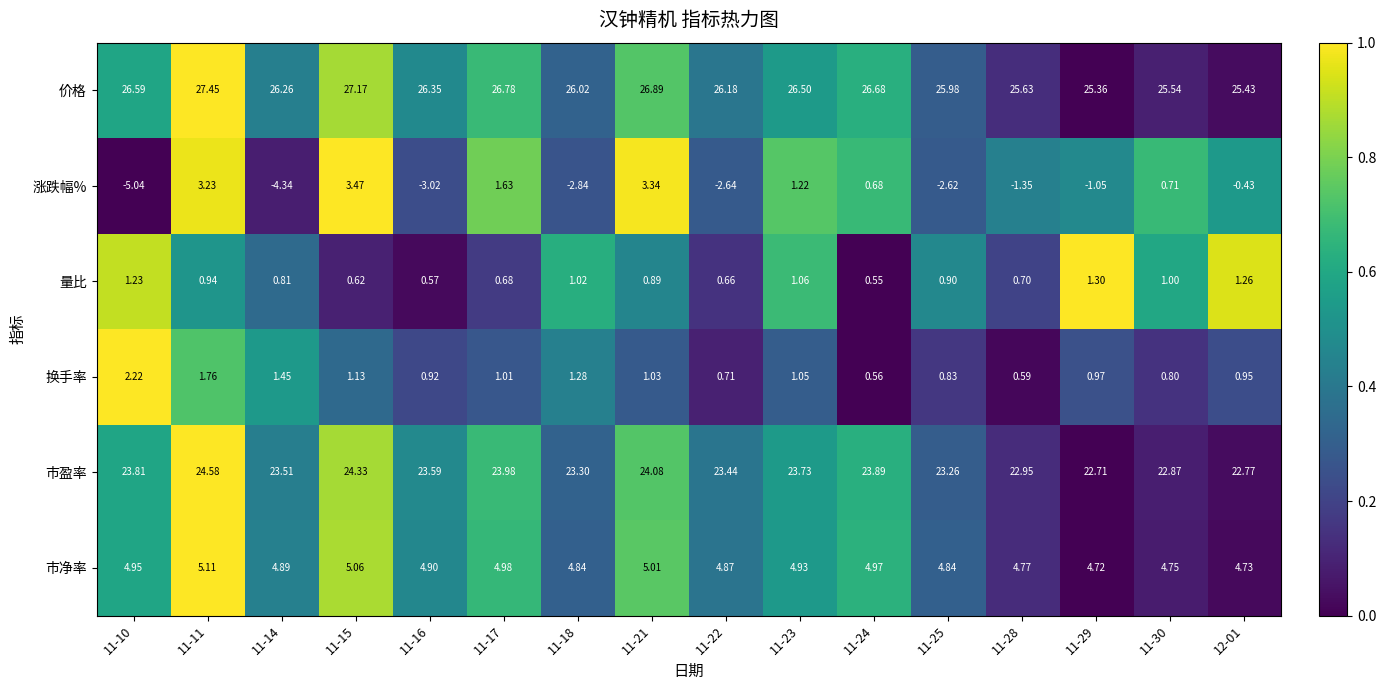

Which series changed the most between 11-11 and 11-30?

涨跌幅%